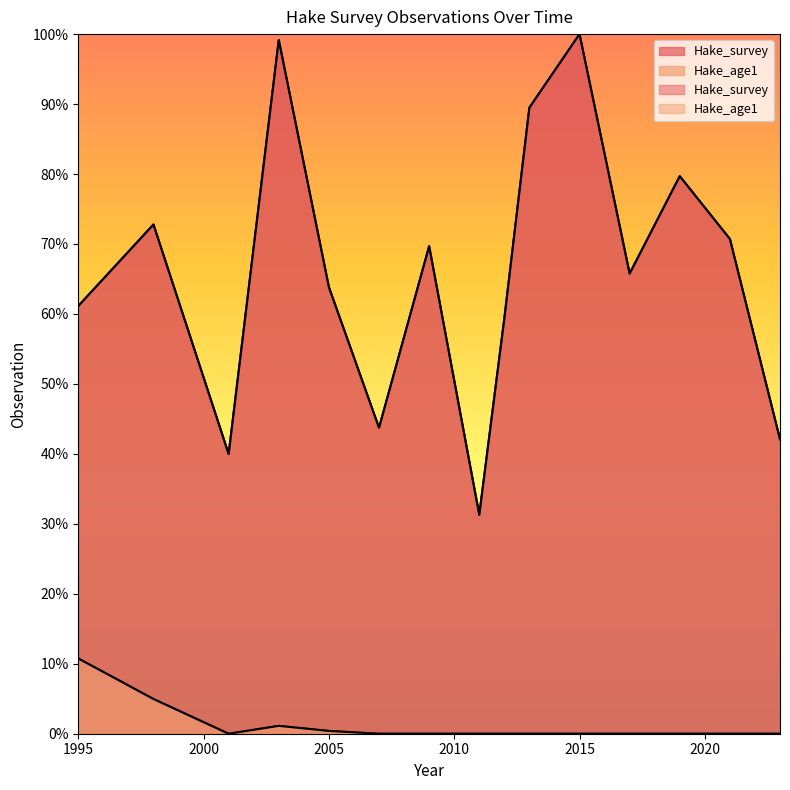

What is the maximum value for Hake_age1?

0.1